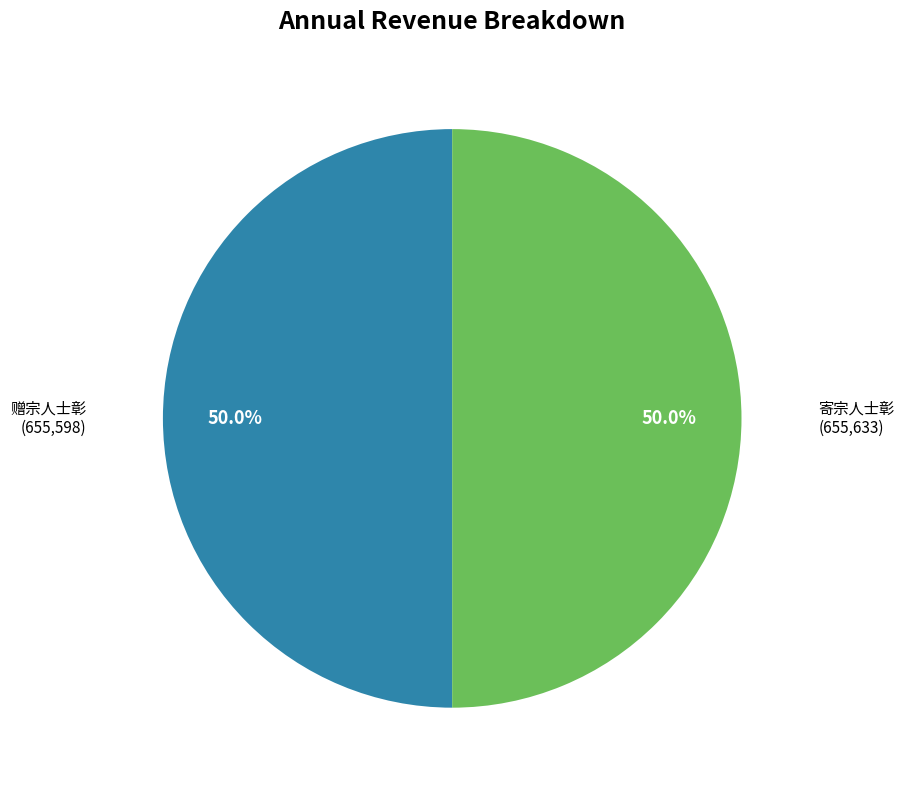

Approximately how many times larger is the value at 赠宗人士彰 compared to 寄宗人士彰?

1.0